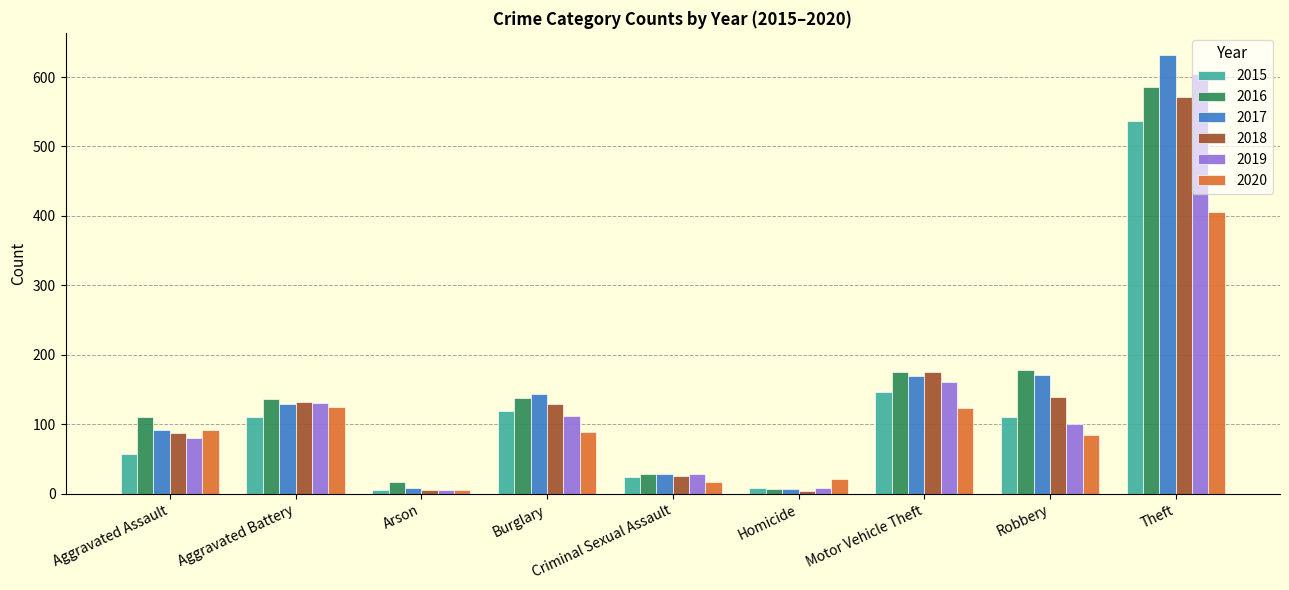

What is the label of the 7th bar from the right?

Arson